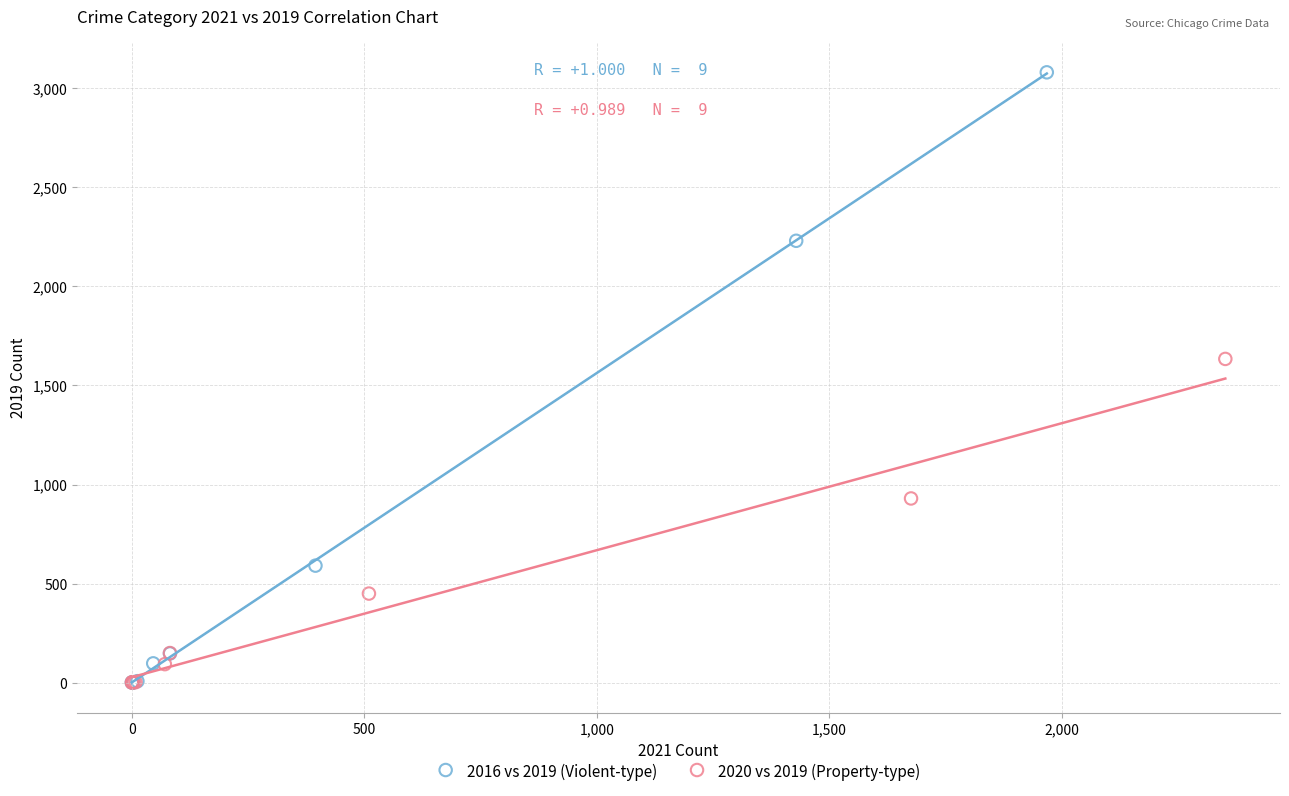

Which series has the largest Y range (max minus min)?

2016 vs 2019 (Violent-type)